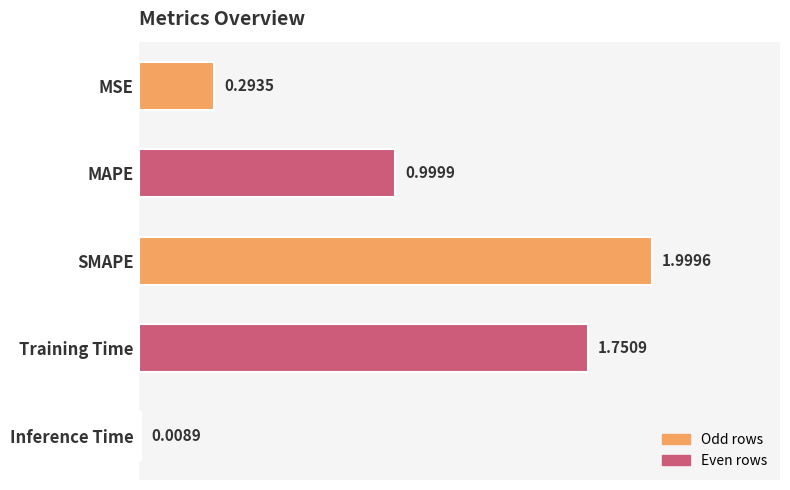

Between MAPE and Training Time, which is larger?

Training Time